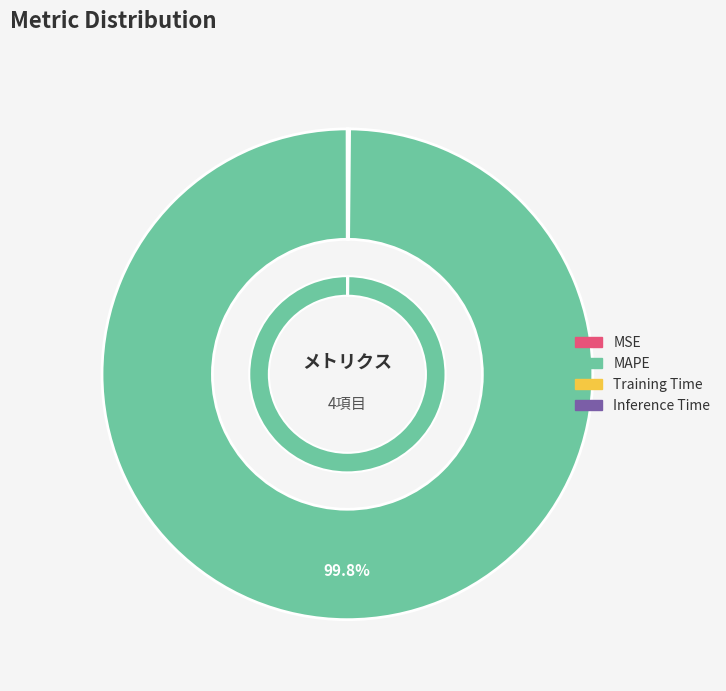

Is MSE the majority of the pie?

No